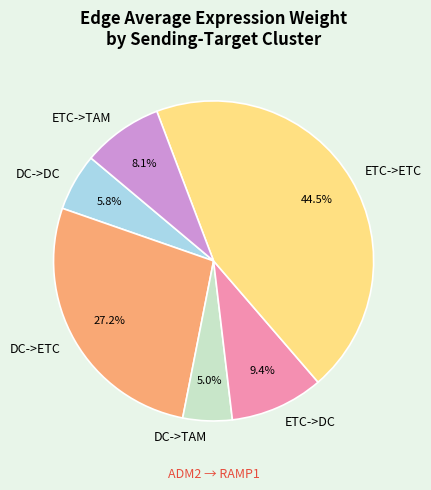

Which category has the biggest portion of the pie?

ETC->ETC